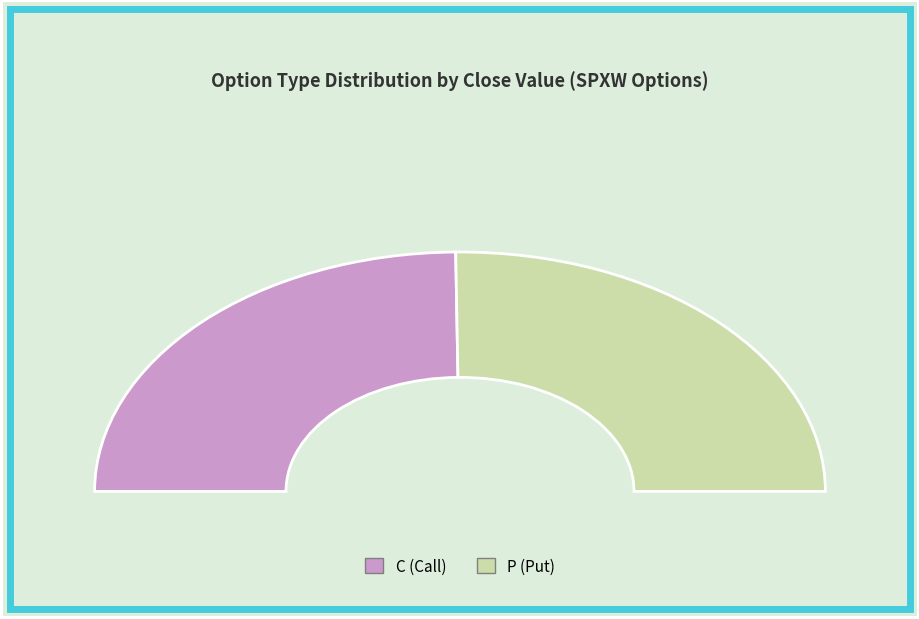

The 19 slice represents 4% of the pie. True or false?

True